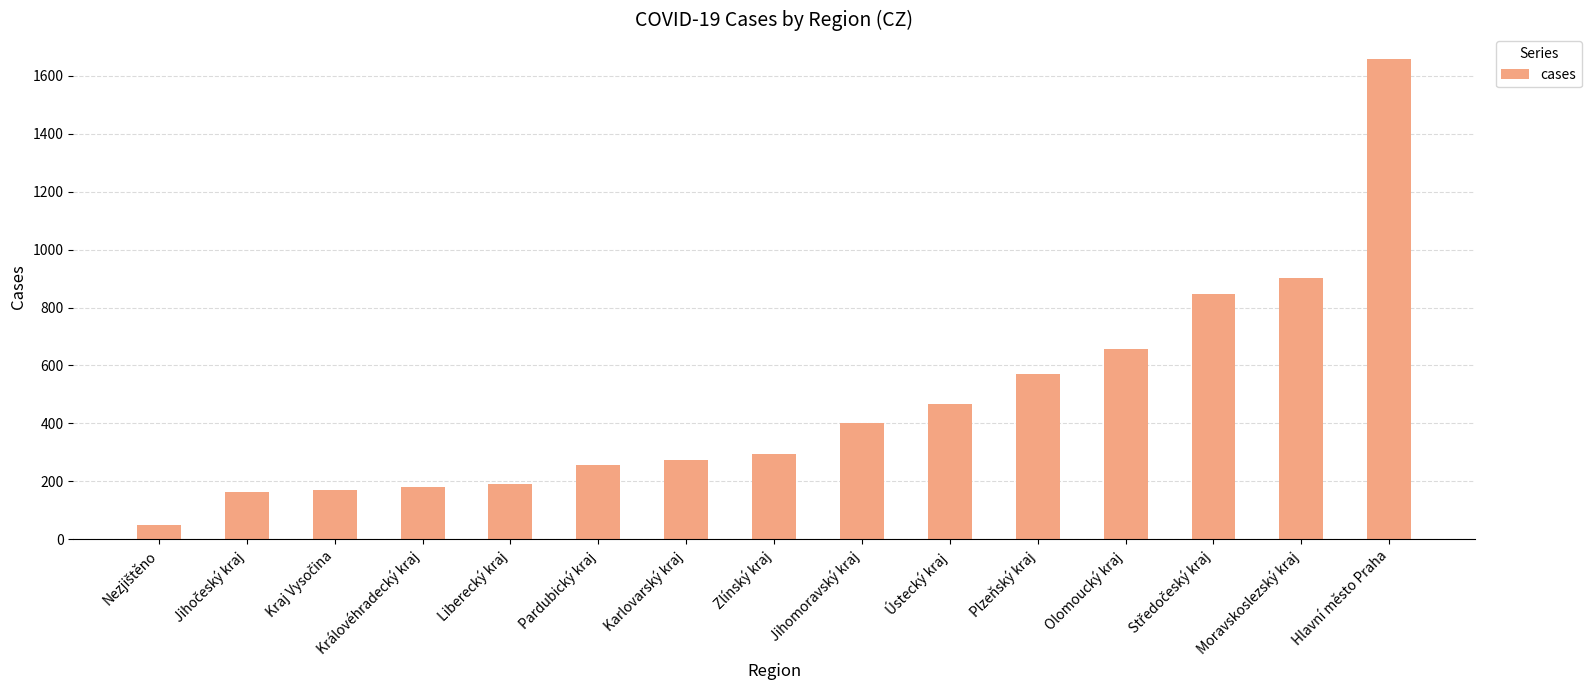

Are the bars horizontal?

No